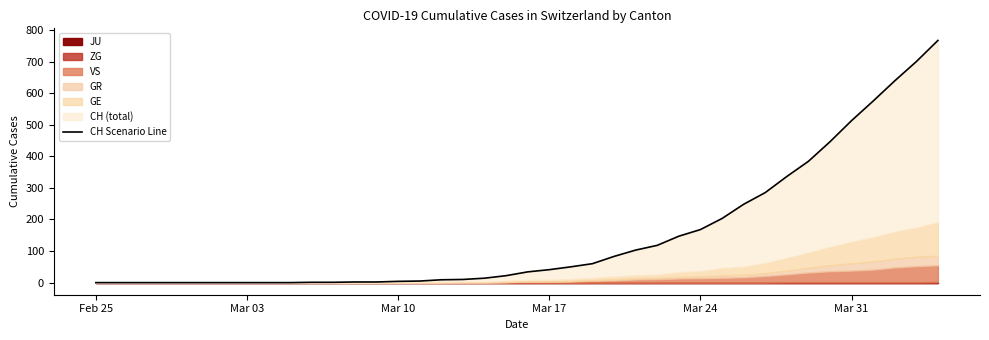

True or false: the data shows 312 at Mar 17.

False